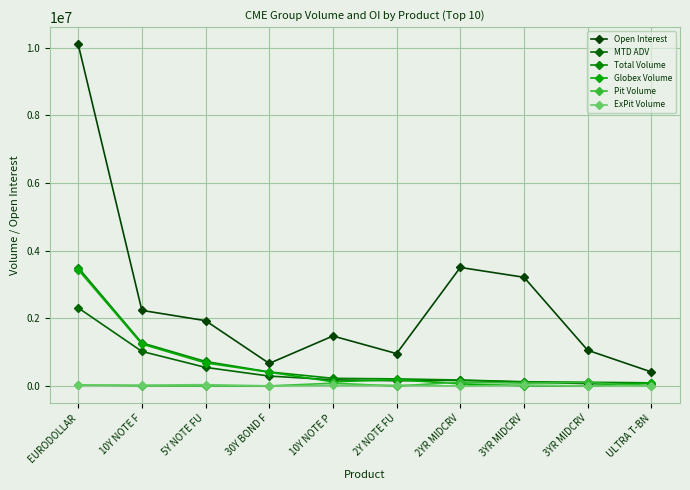

How many values in the Total Volume series are below 228497?

5